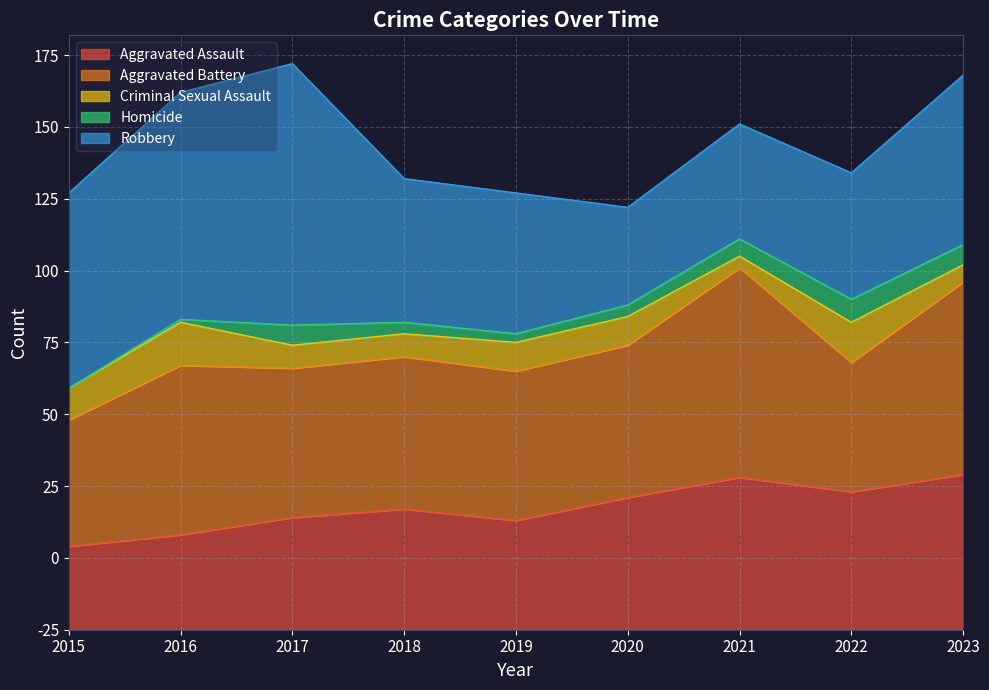

What is the sum of the Robbery values at 2018 and 2021?

90